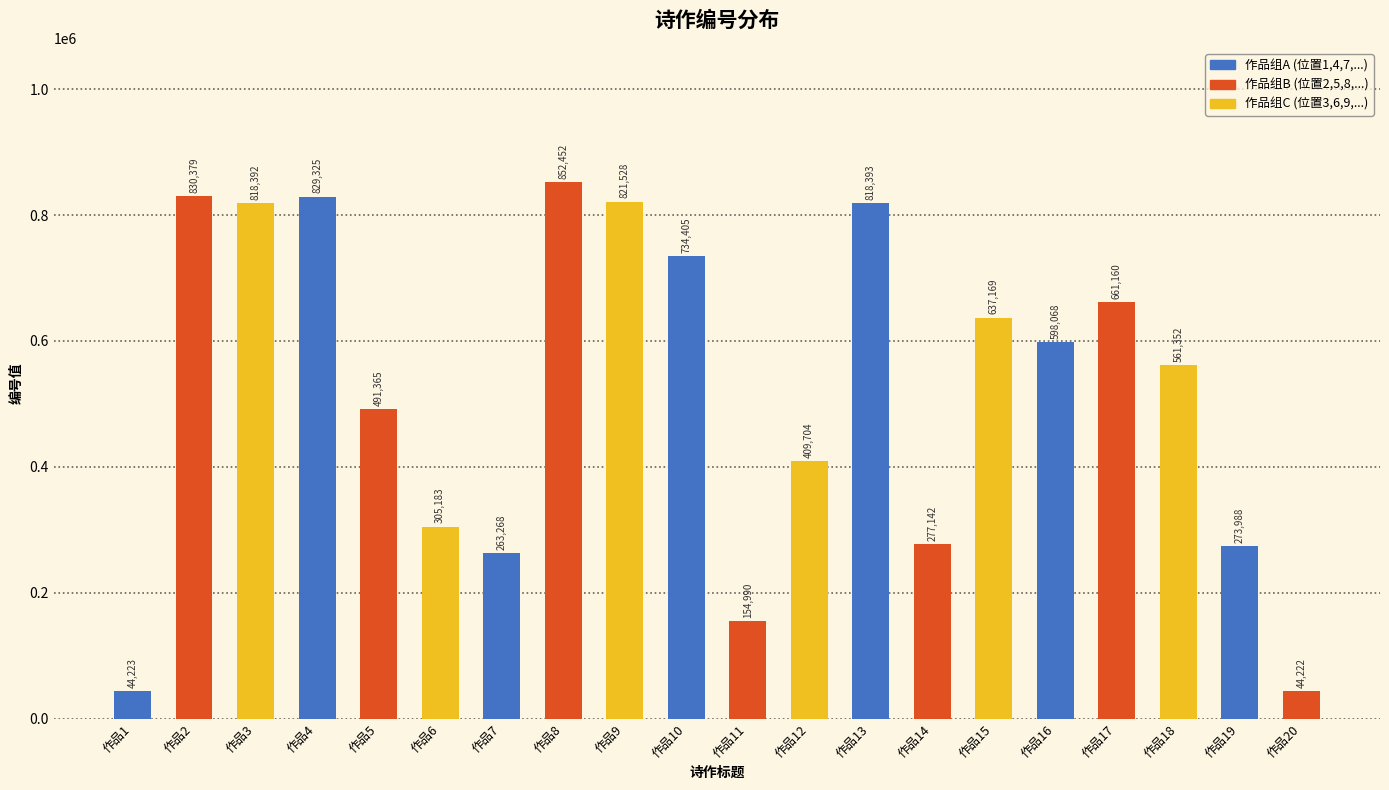

How many data points does each series have?

20